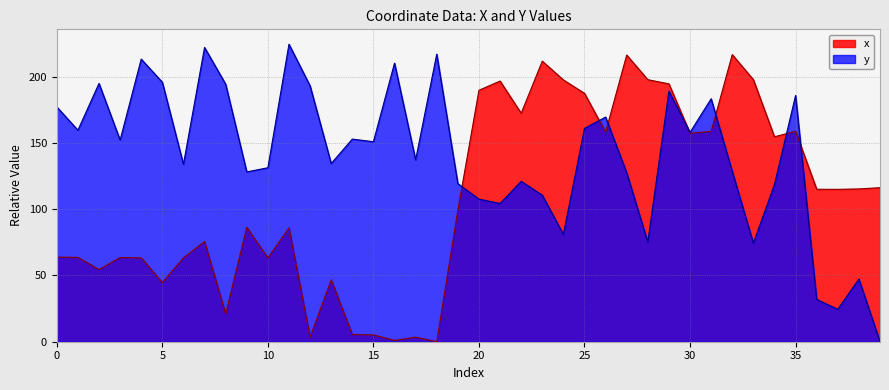

The y series shows 239.3 at 1. True or false?

False